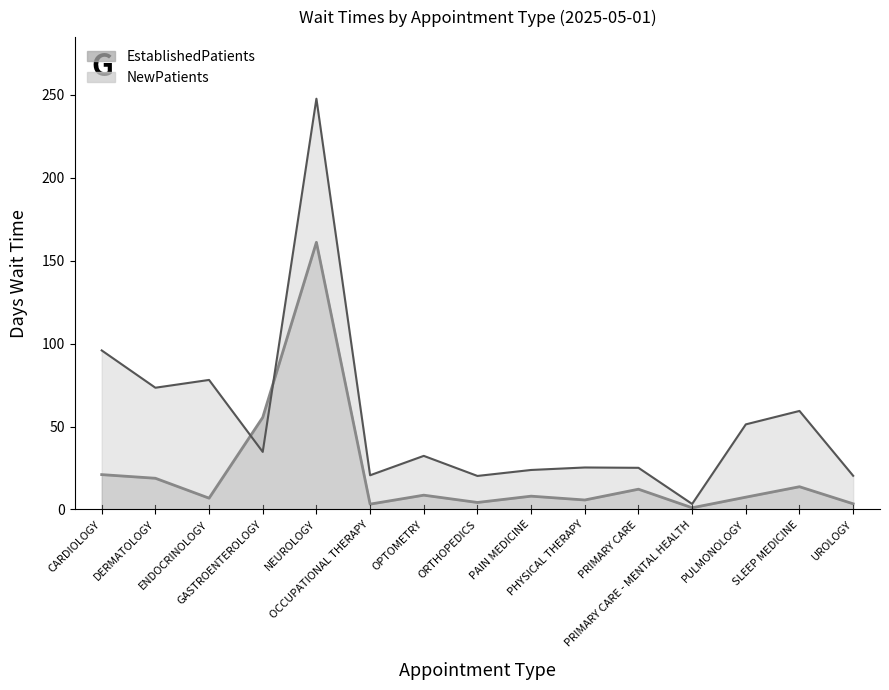

What is the maximum value shown in the chart?

247.7